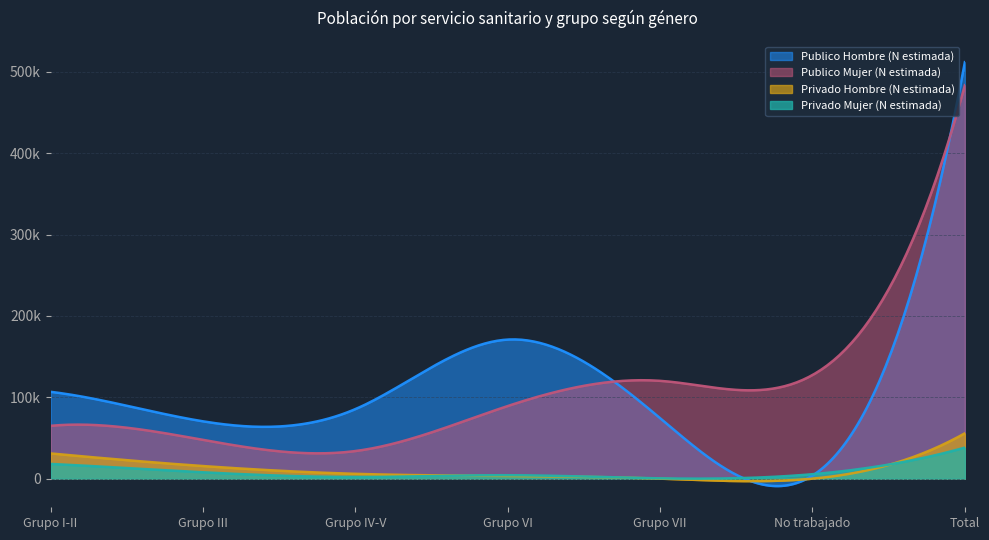

Reading left to right, list all the values displayed in this chart.

Privado Hombre (N estimada): Grupo I-II=30999	Grupo III=15502	Grupo IV-V=5944	Grupo VI=3318	Grupo VII=0	No trabajado=0	Total=55763
Publico Hombre (N estimada): Grupo I-II=106733	Grupo III=70472	Grupo IV-V=85494	Grupo VI=170939	Grupo VII=74345	No trabajado=3850	Total=511832
Privado Mujer (N estimada): Grupo I-II=18125	Grupo III=7850	Grupo IV-V=2065	Grupo VI=4243	Grupo VII=396	No trabajado=5478	Total=38157
Publico Mujer (N estimada): Grupo I-II=64963	Grupo III=47673	Grupo IV-V=33955	Grupo VI=89279	Grupo VII=120224	No trabajado=127403	Total=483497